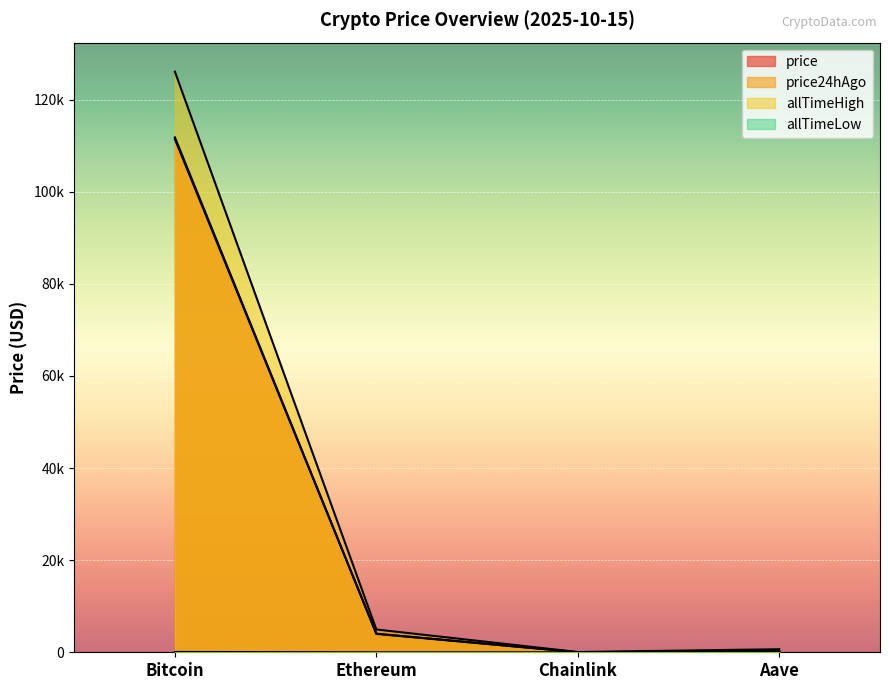

Which has a higher value, Bitcoin or Ethereum?

Bitcoin